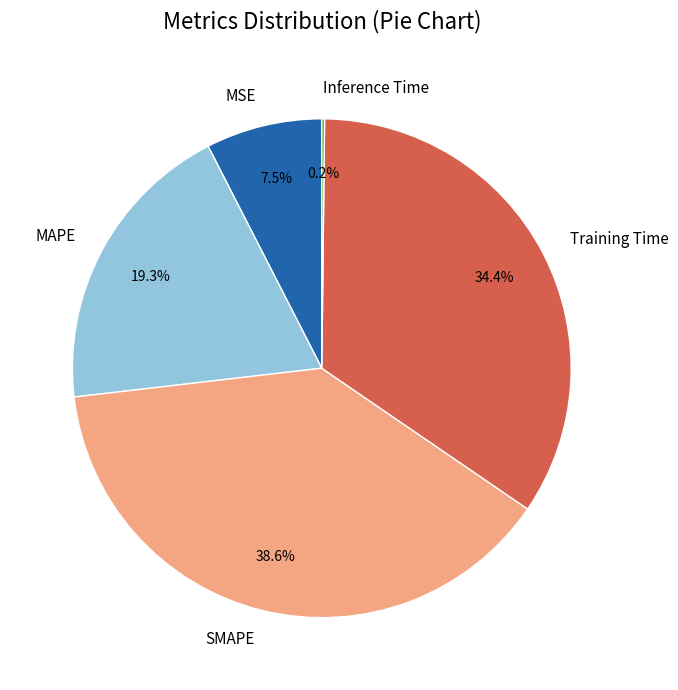

What is the largest slice in the pie chart?

SMAPE